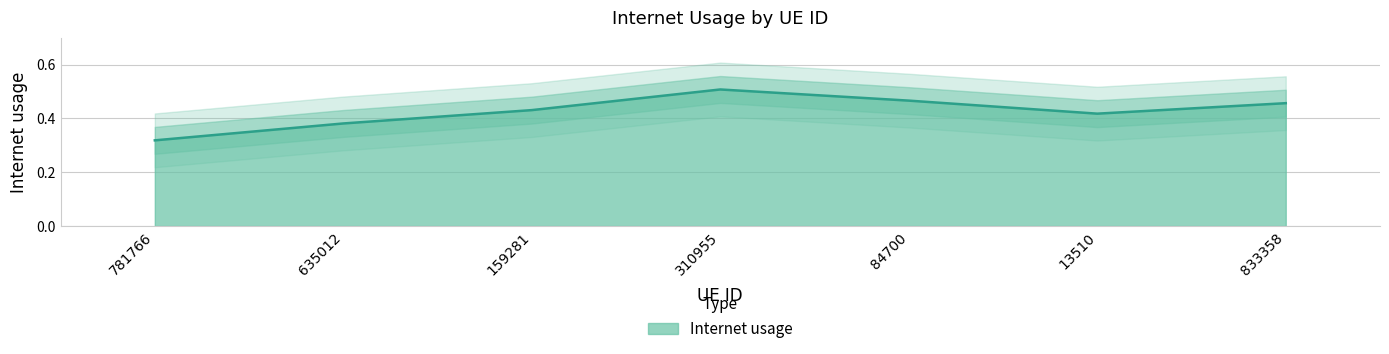

What is the label of the 7th point from the right?

781766